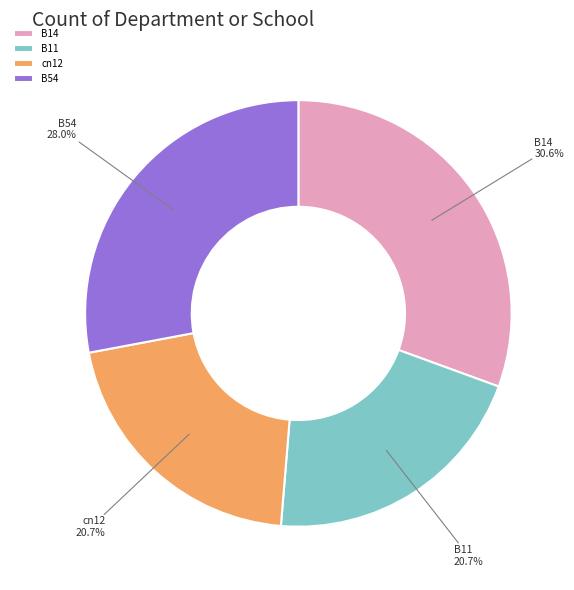

To the nearest percent, what percentage of the pie is B54?

28%